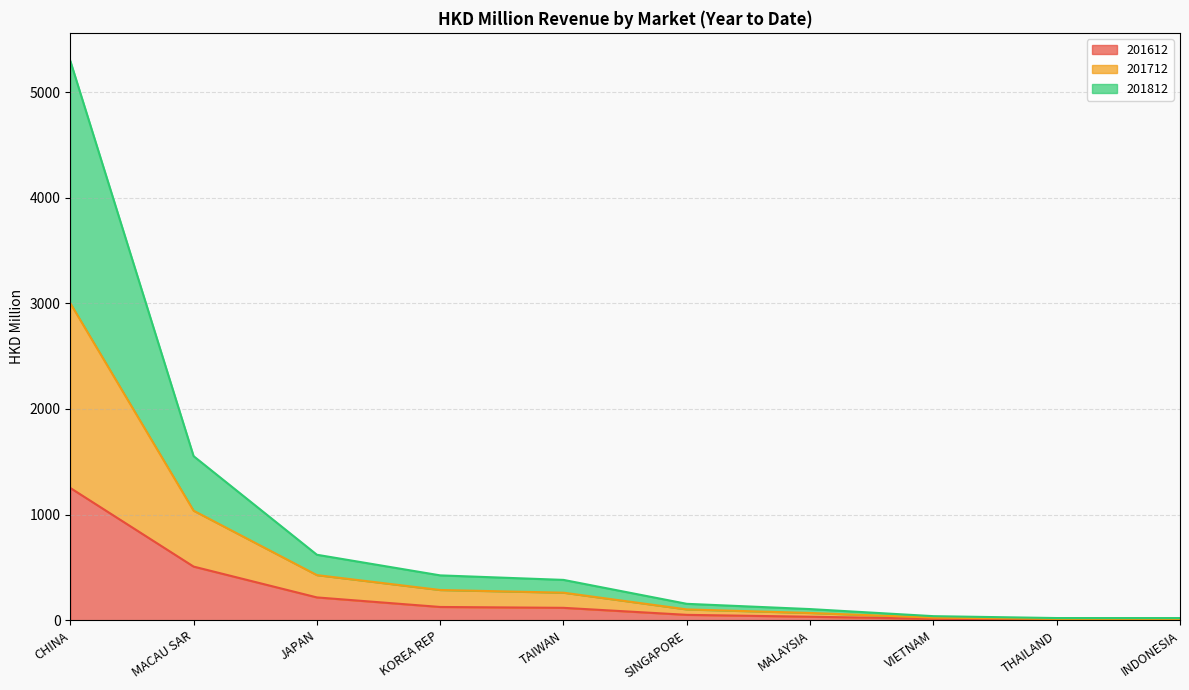

Does the chart display data point markers on the line(s)?

No